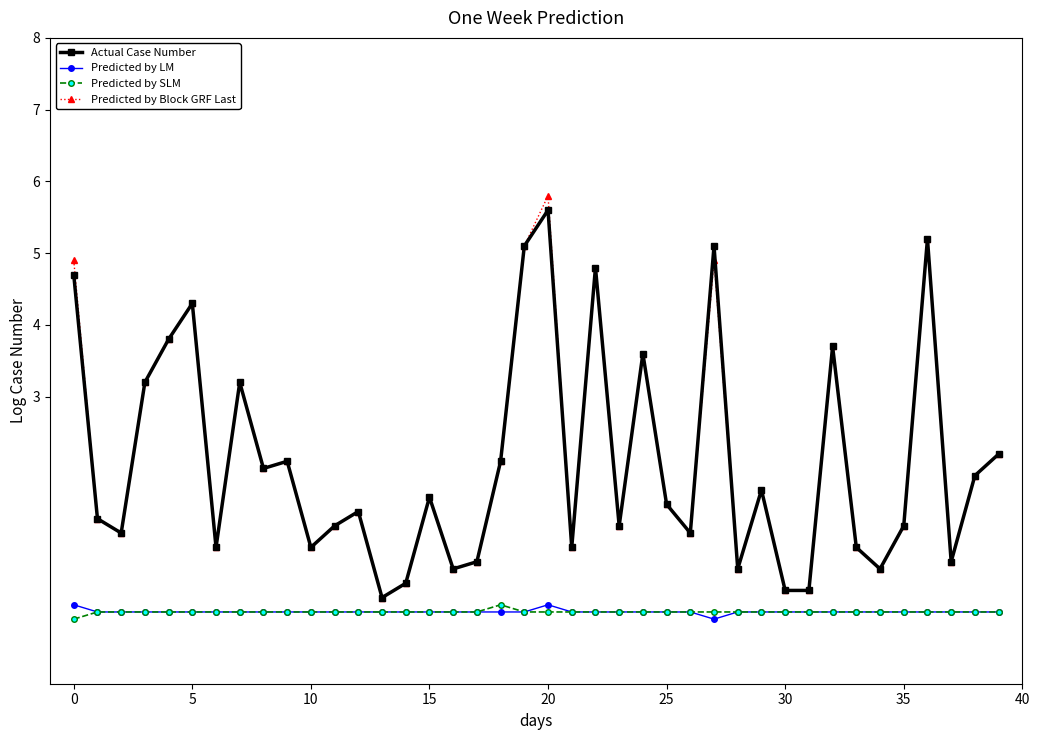

True or false: Actual Case Number has more than 0 points higher than both neighbors.

True